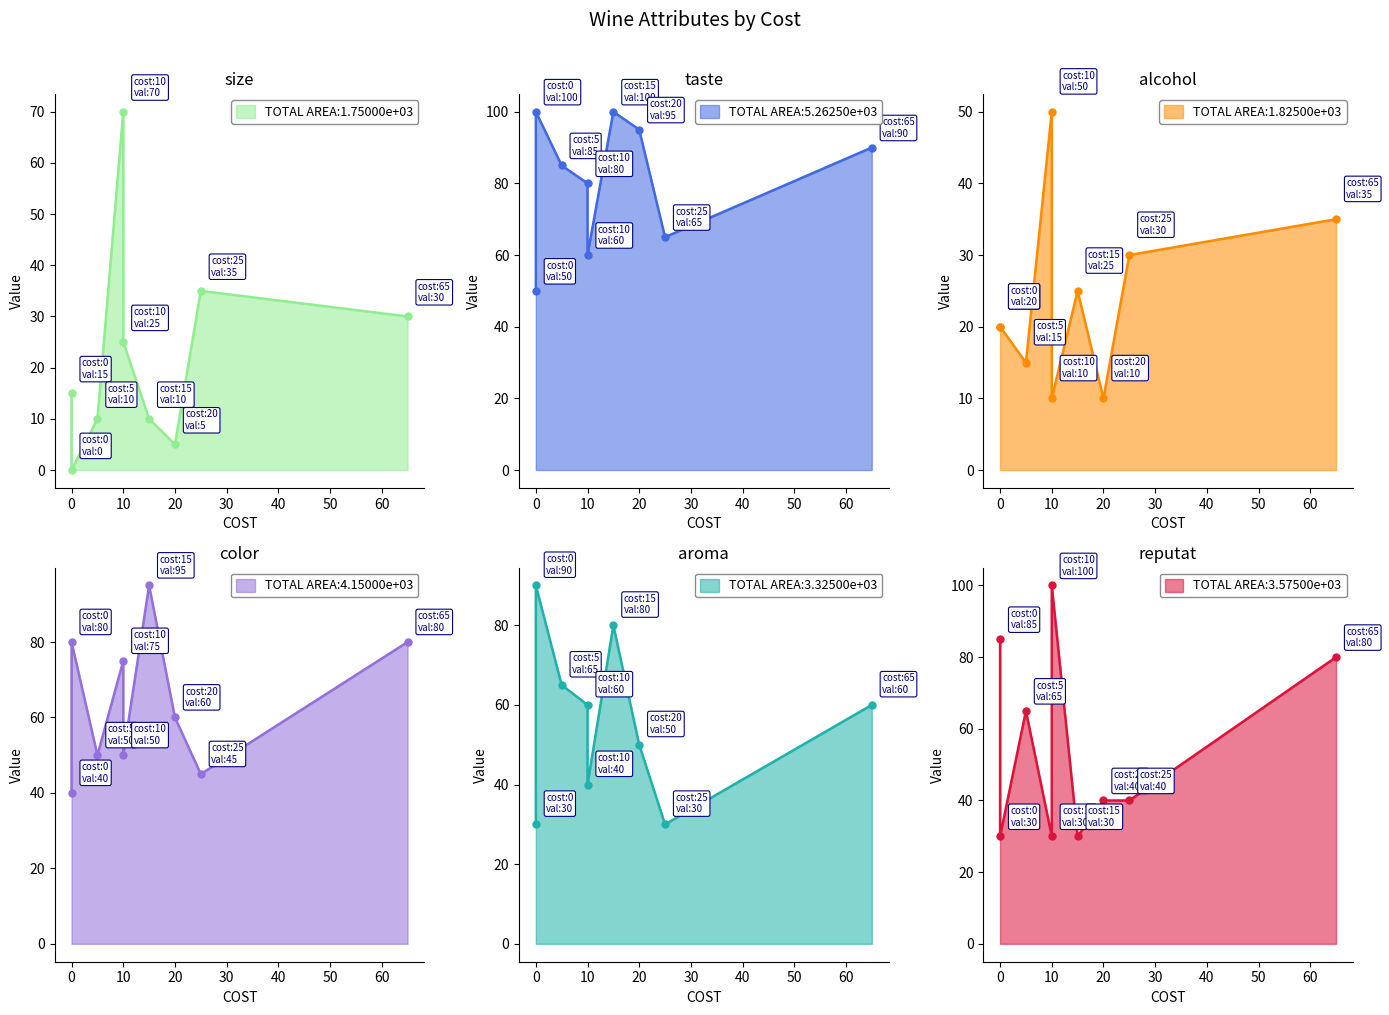

Which series changed the most between 0 and 10?

size